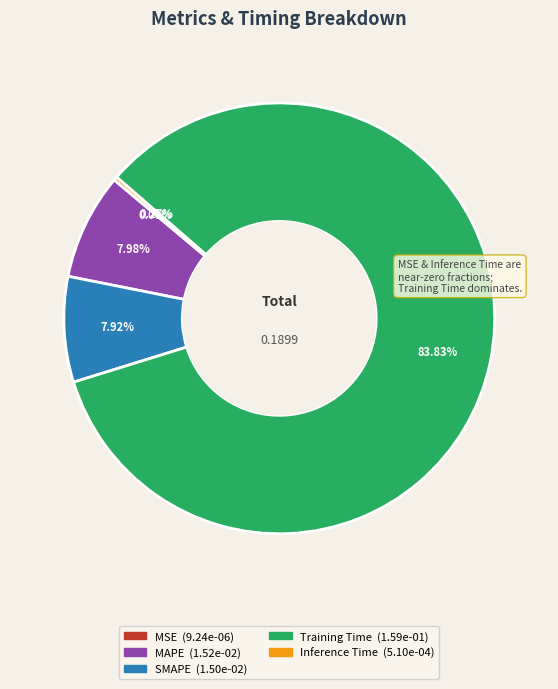

Is there a majority slice in this chart?

Yes